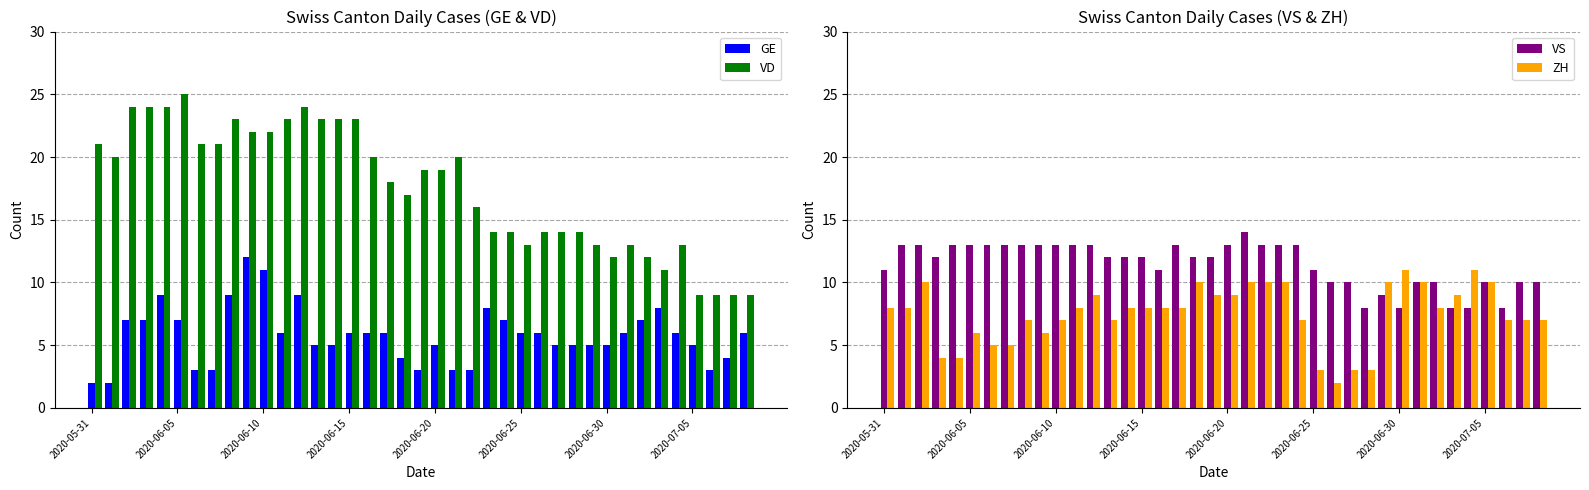

What is the value of the VS bar at the 33rd from the left?

10